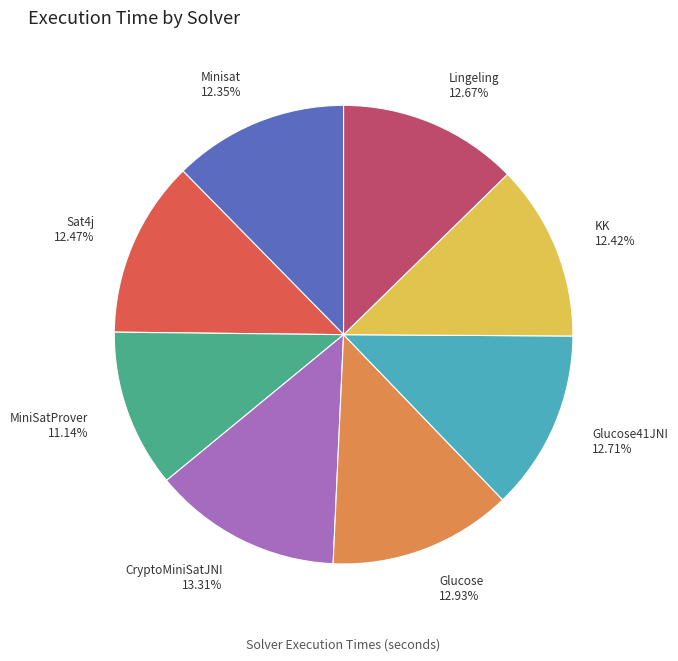

Is there any slice that represents more than half of the pie?

No